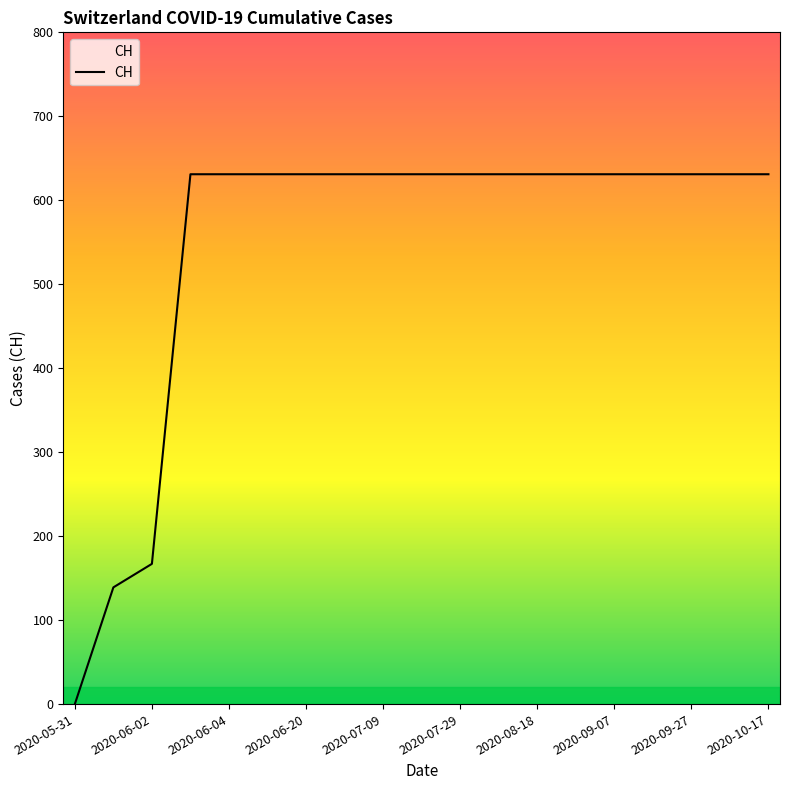

How many values are above zero?

18